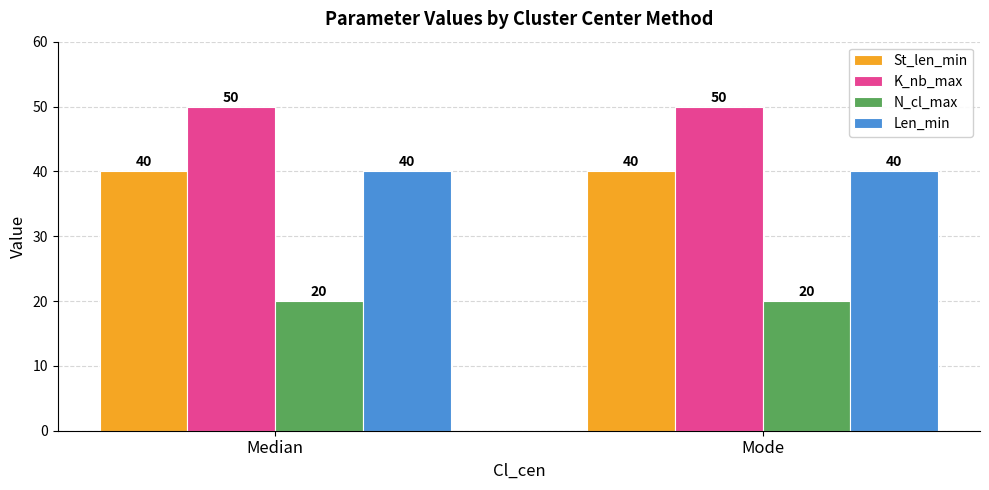

The N_cl_max series shows 31 at Median. True or false?

False